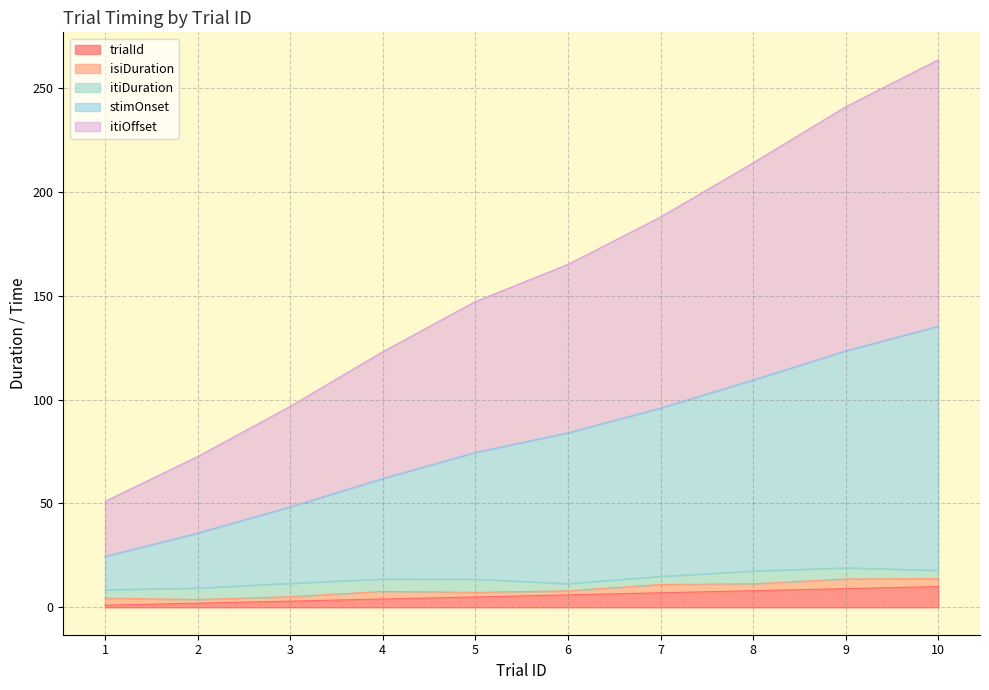

Rank the categories by stimOnset value from lowest to highest.

1, 2, 3, 4, 5, 6, 7, 8, 9, 10